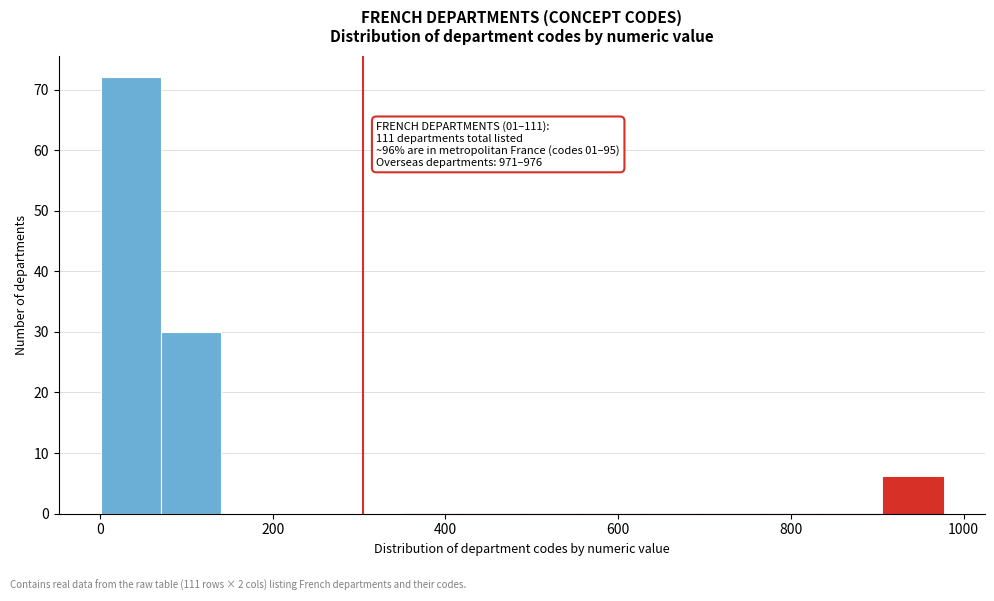

Read against the x-axis, roughly where is the centre of the tallest bar?

40